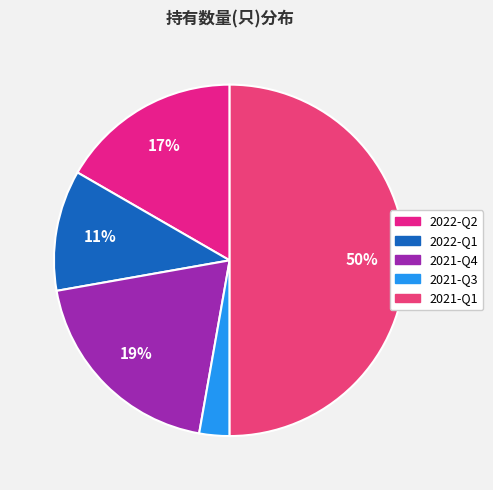

To the nearest percent, what is the difference between the 2022-Q1 and 2021-Q4 slice percentages?

8%